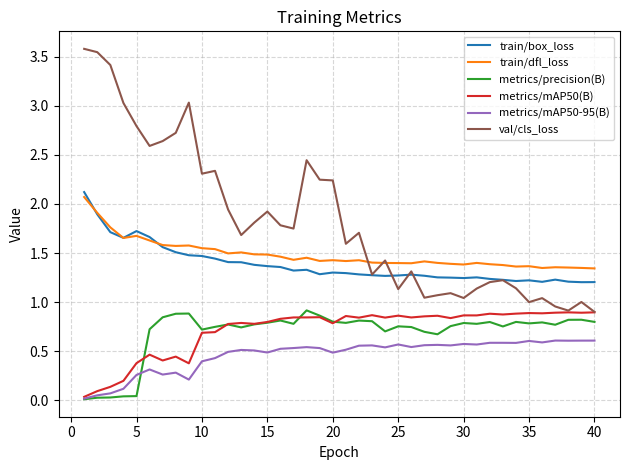

True or false: train/dfl_loss and metrics/mAP50-95(B) intersect in this chart.

False